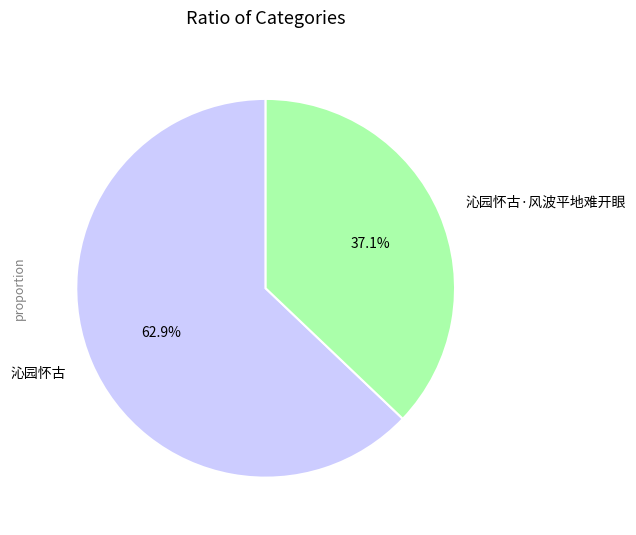

To the nearest percent, what is the difference between the largest and smallest slice percentages?

26%